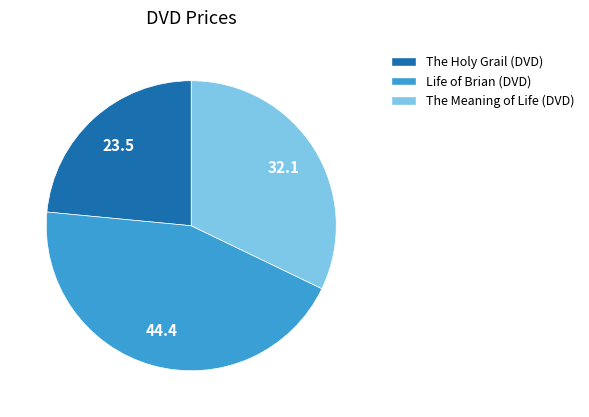

Combined, do The Meaning of Life (DVD) and The Holy Grail (DVD) account for over 50%?

Yes